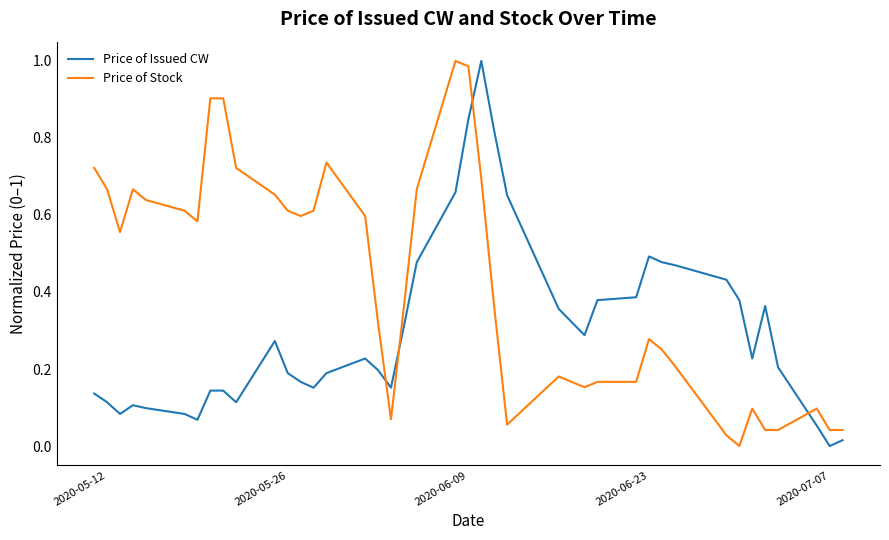

Which series has the largest total across all categories?

Price of Stock